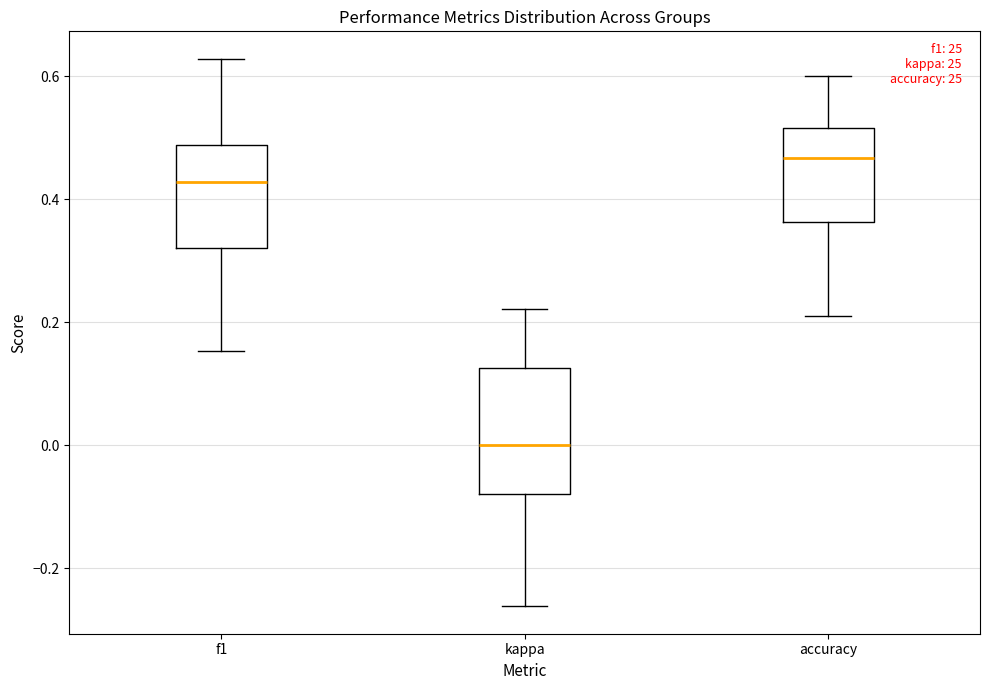

Comparing the boxes themselves (not the whiskers), which one is the tallest?

kappa